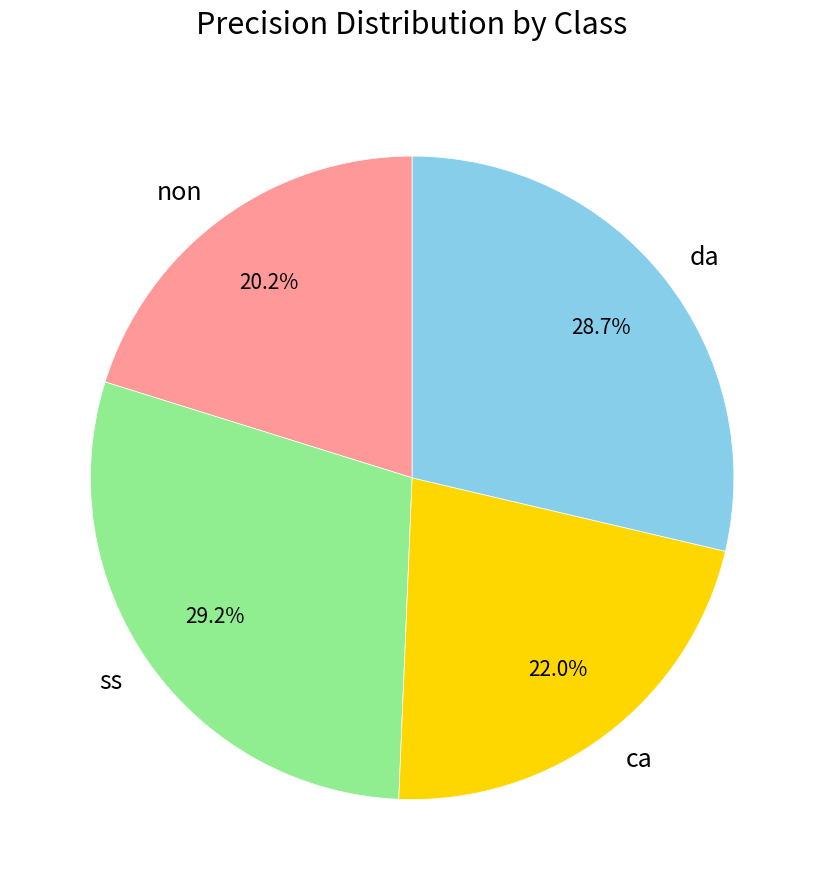

What is the smallest slice in the pie chart?

non